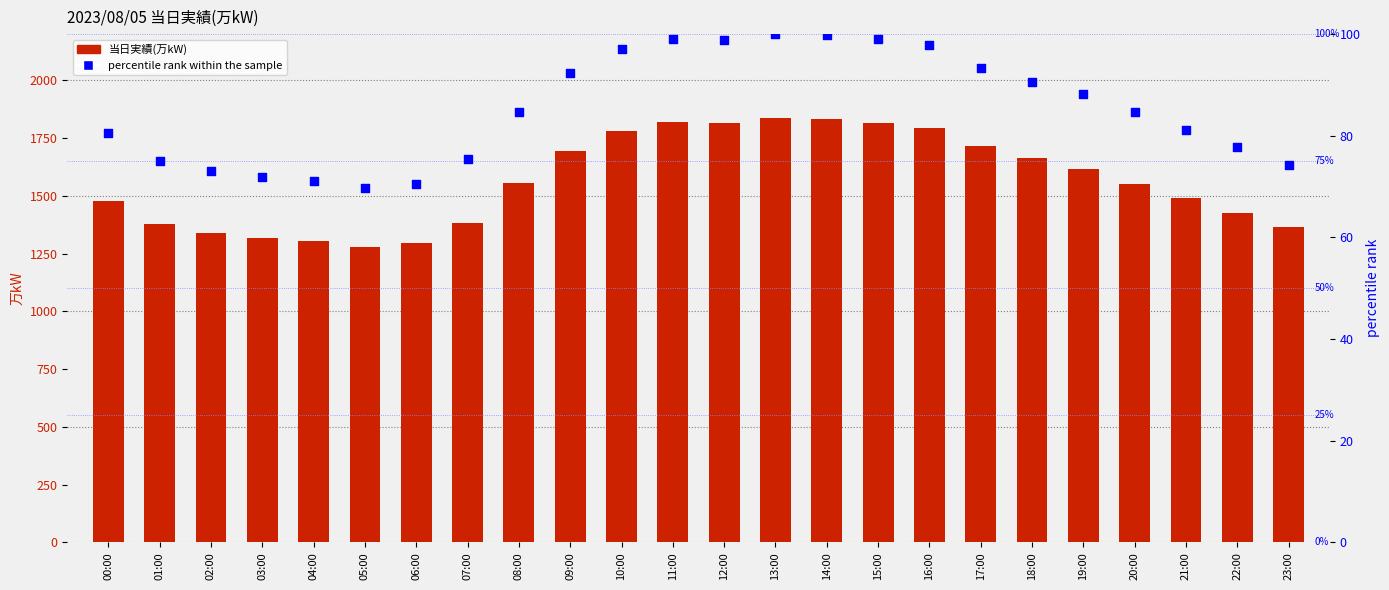

Which series has the largest total across all categories?

当日実績(万kW)